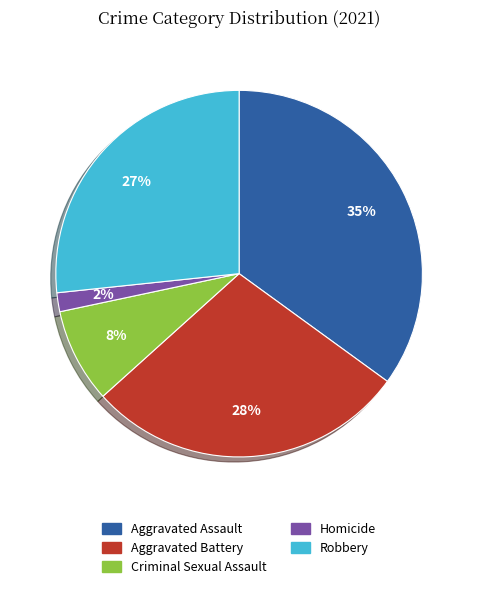

To the nearest percent, what portion does Aggravated Battery represent?

28%